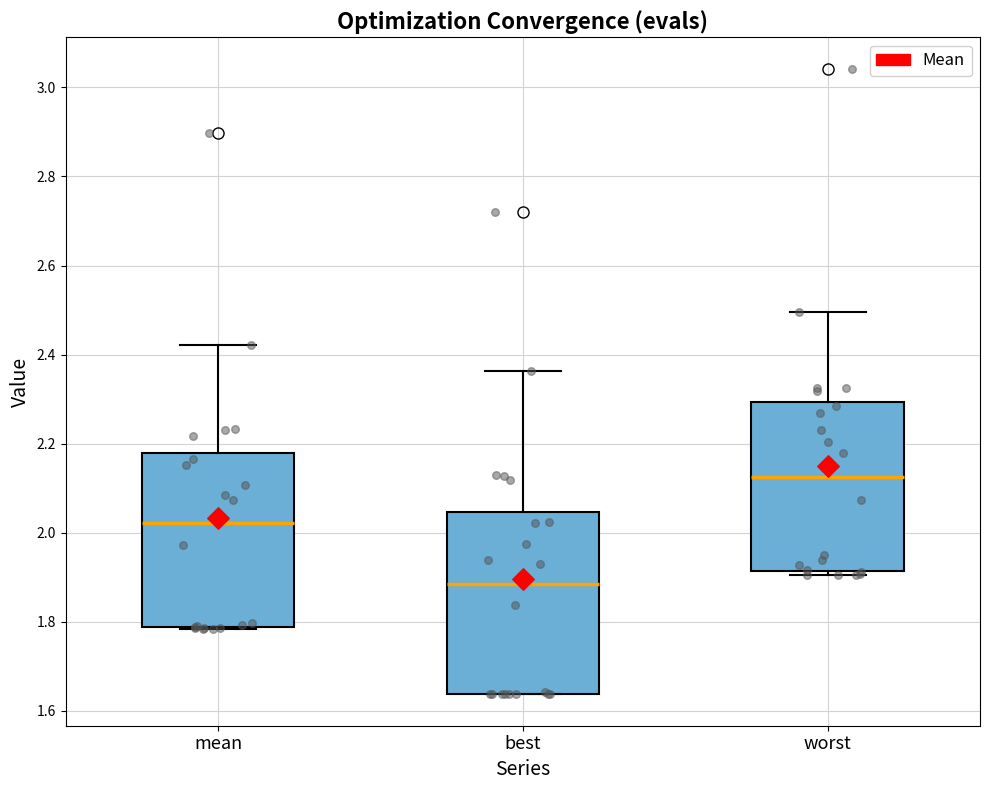

Where does the median line of the box for mean sit on the y-axis? The values are not printed on the chart, so give them approximately, as read against the axis.

2.02